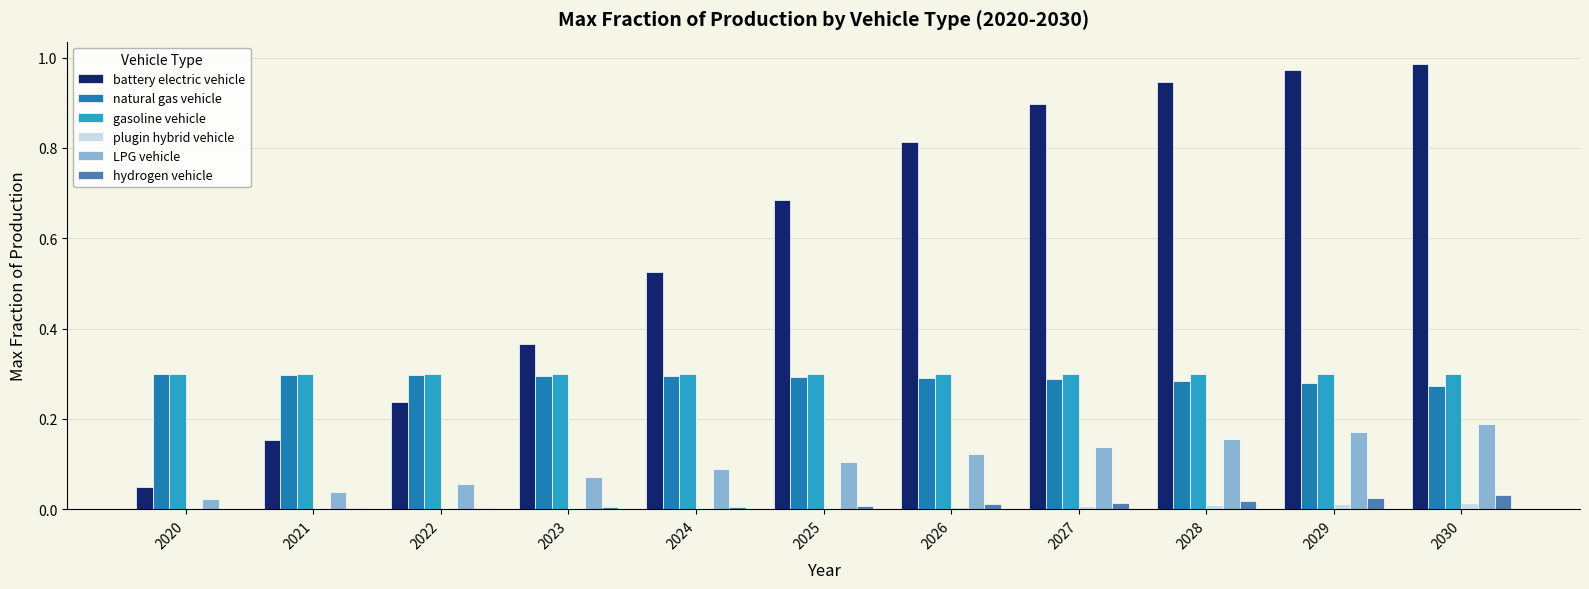

Are the bars grouped side by side (vs. stacked)?

Yes